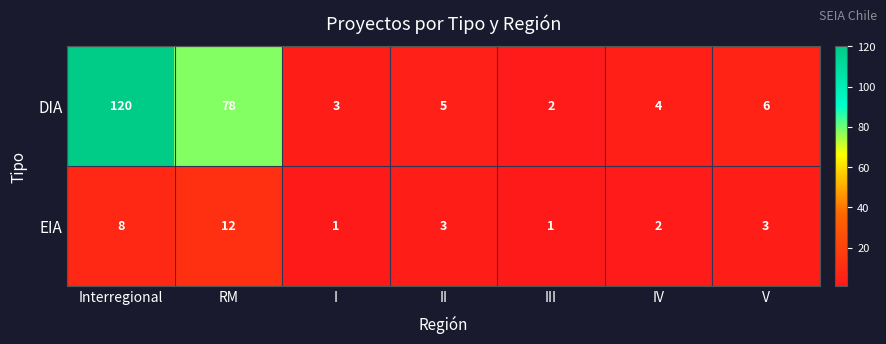

How many categories are shown in the chart?

7